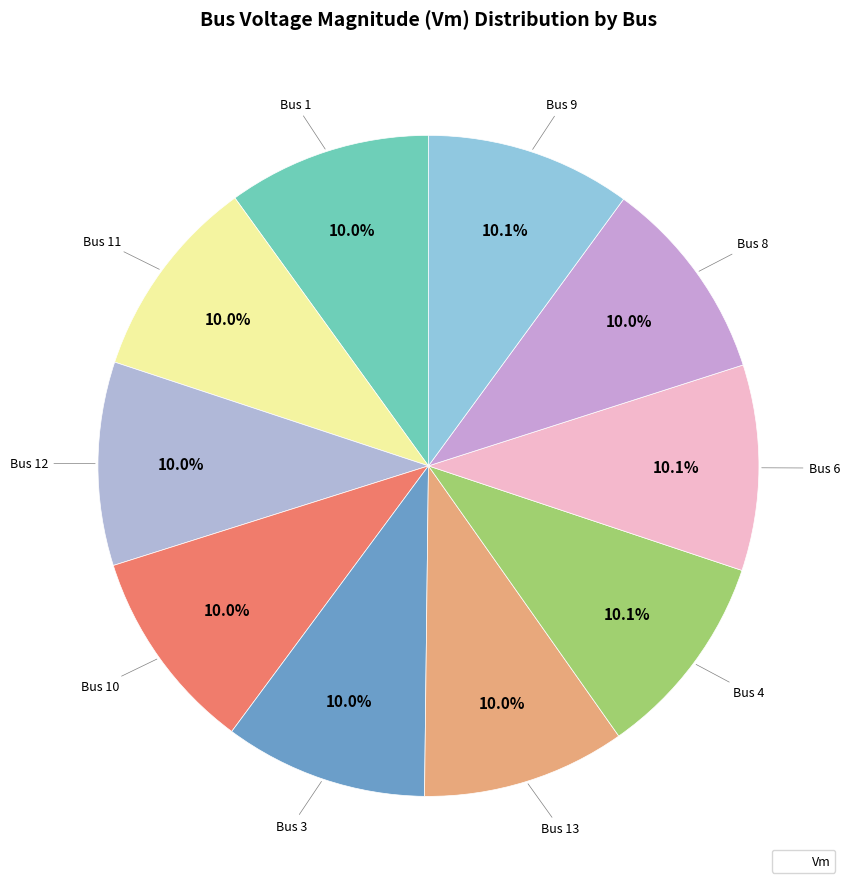

How many slices are in this pie chart?

10